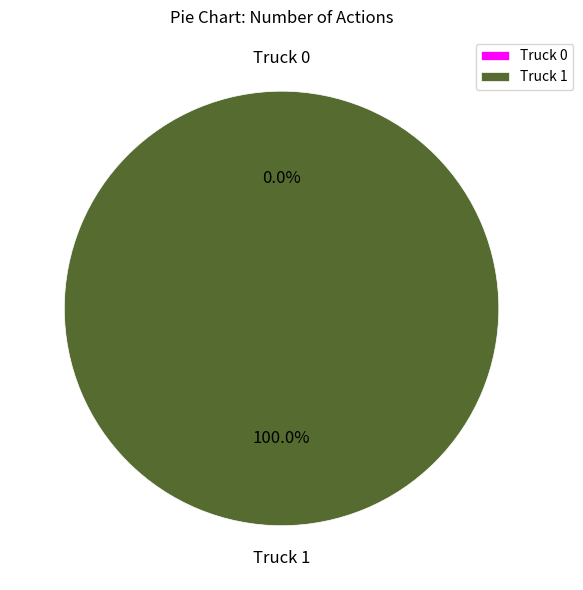

True or false: Truck 0 accounts for 0% of the total.

True